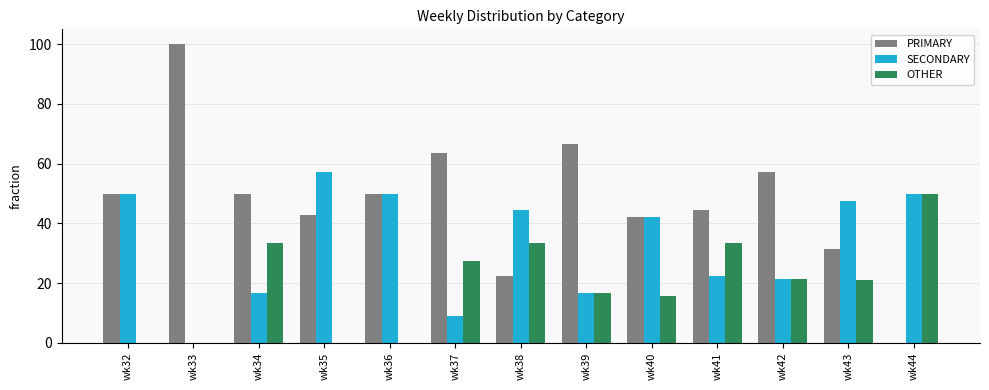

The SECONDARY series shows 22.3 at wk34. True or false?

False